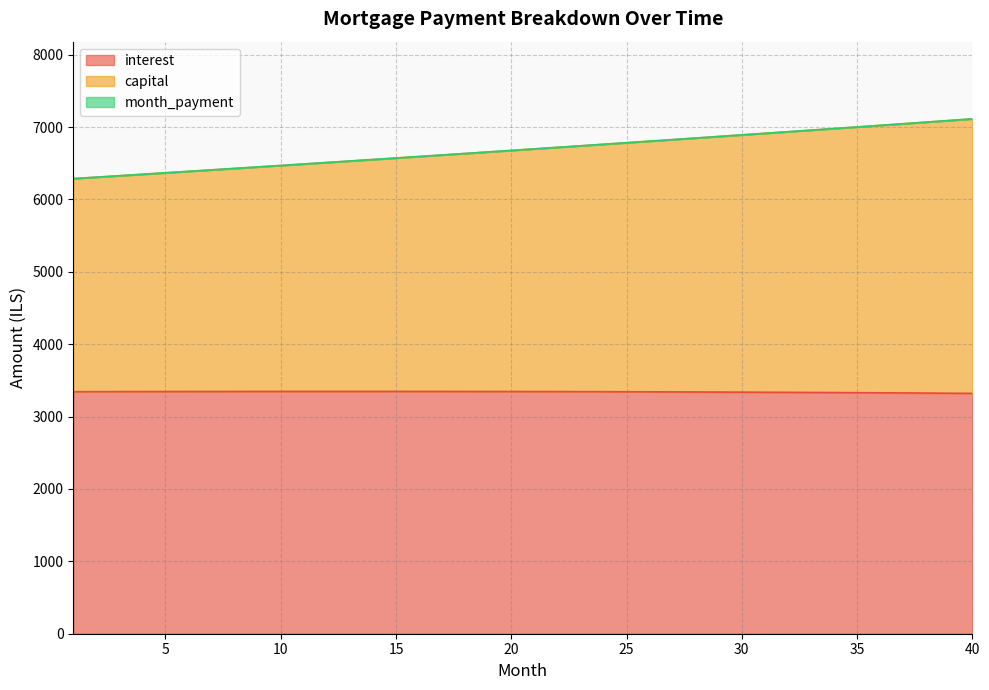

What are all the series names shown in the legend?

interest, month_payment, capital